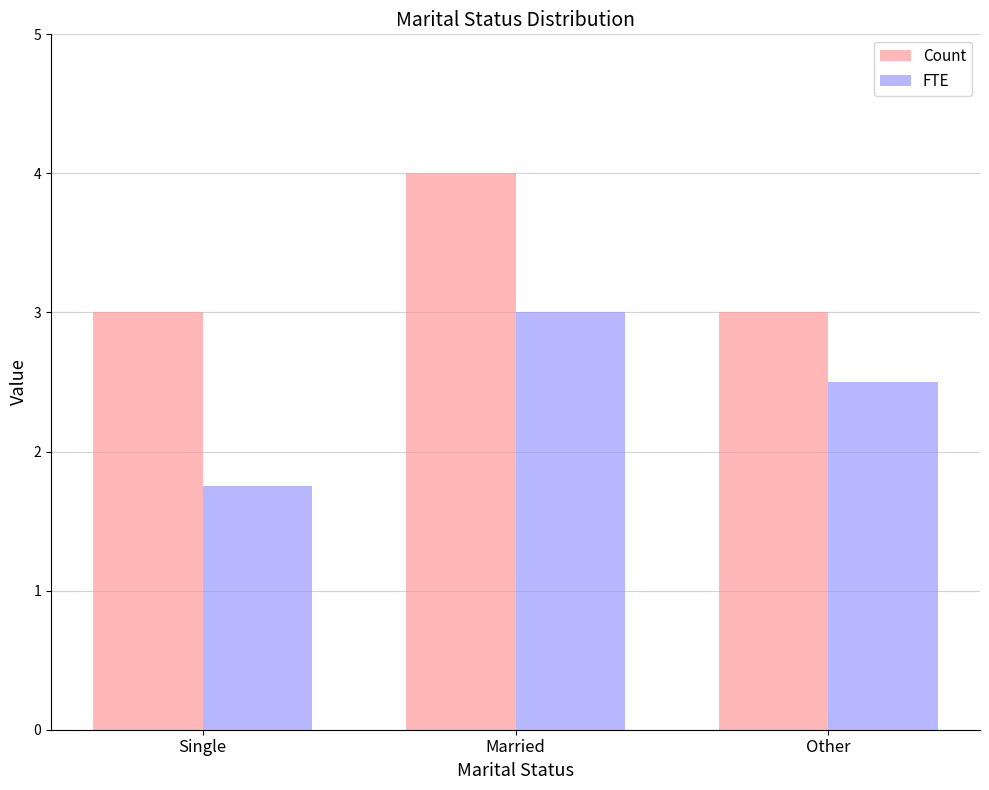

Is it true that Count equals 4.8 at Single?

False